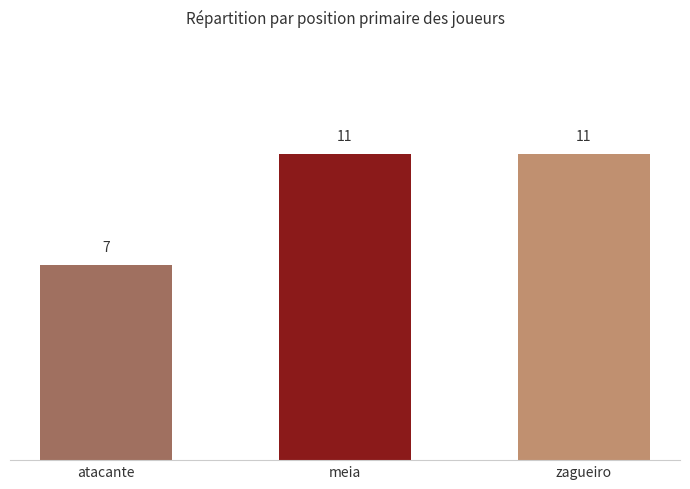

What is the label of the 2nd bar from the left?

meia